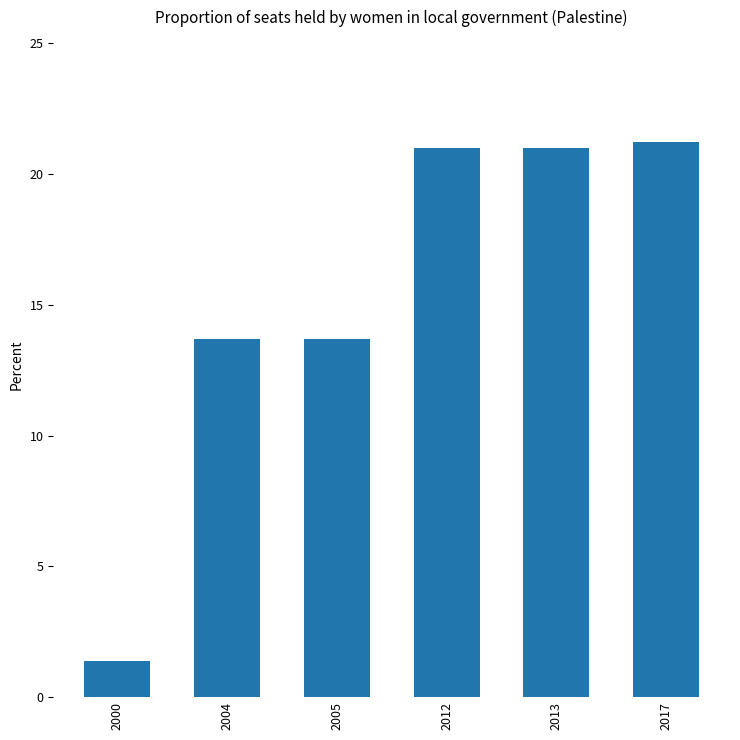

What is the difference between the second highest and second lowest values?

7.3